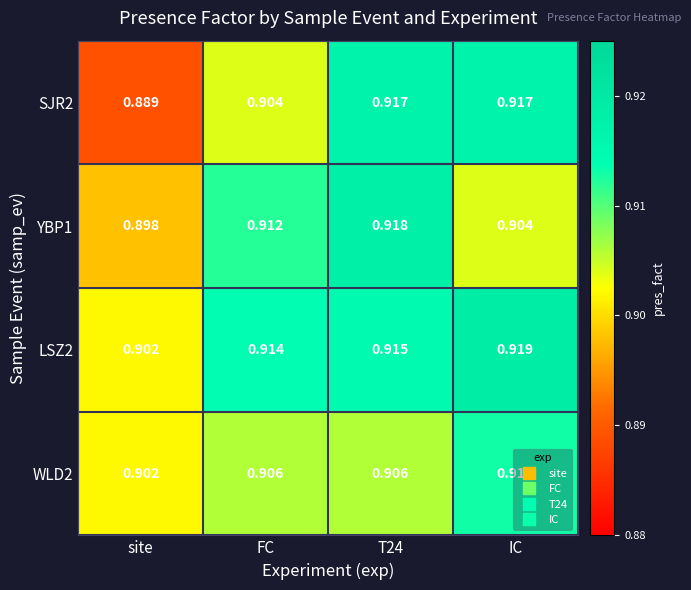

Which label corresponds to the smallest value in the chart?

site